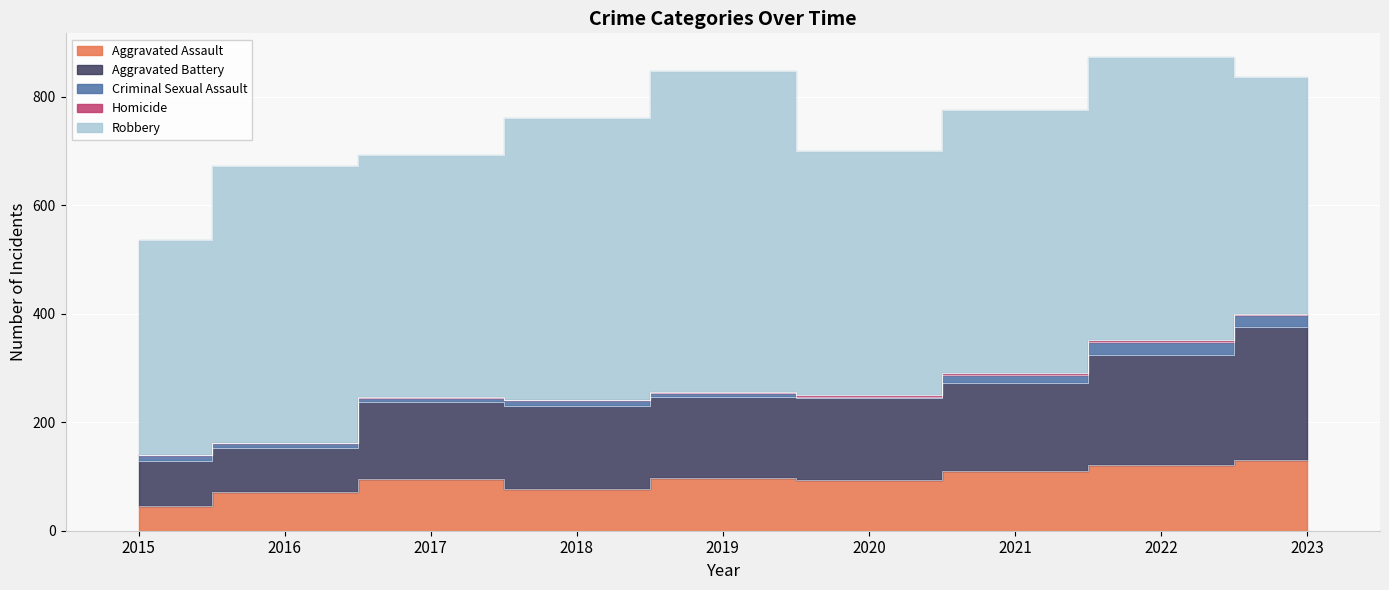

Does the chart display data point markers on the line(s)?

No